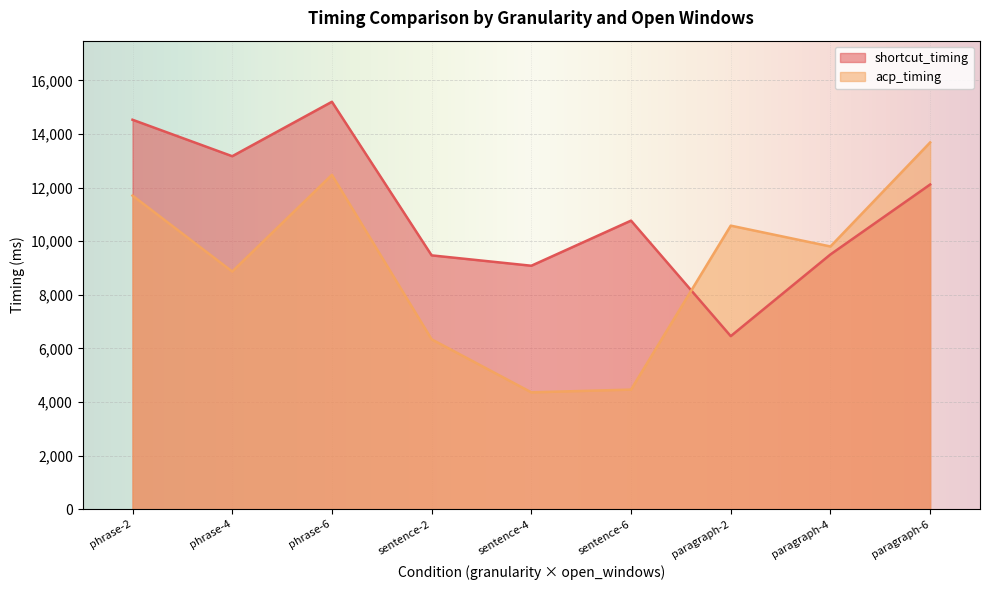

At which category is the sum across all series the highest?

phrase-6